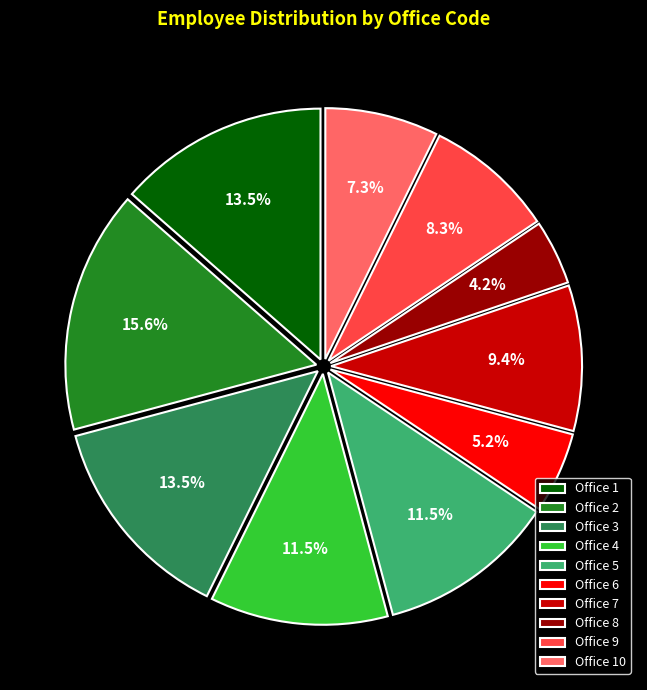

Count the number of slices in the pie.

10